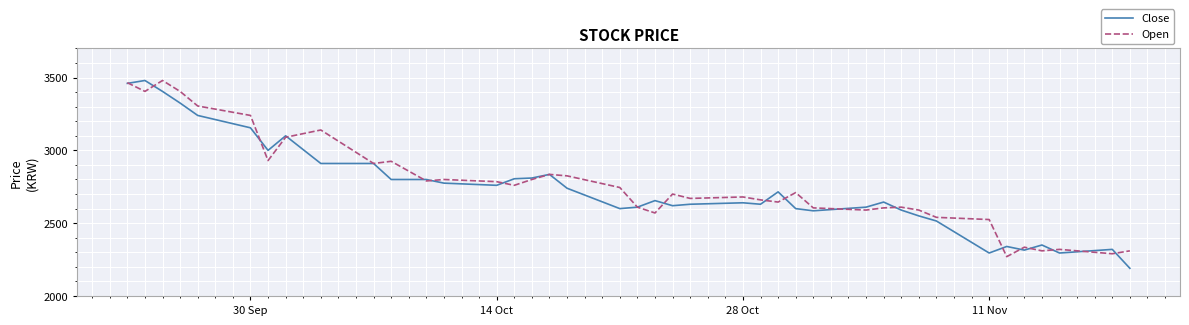

What is the minimum value for Close?

2190